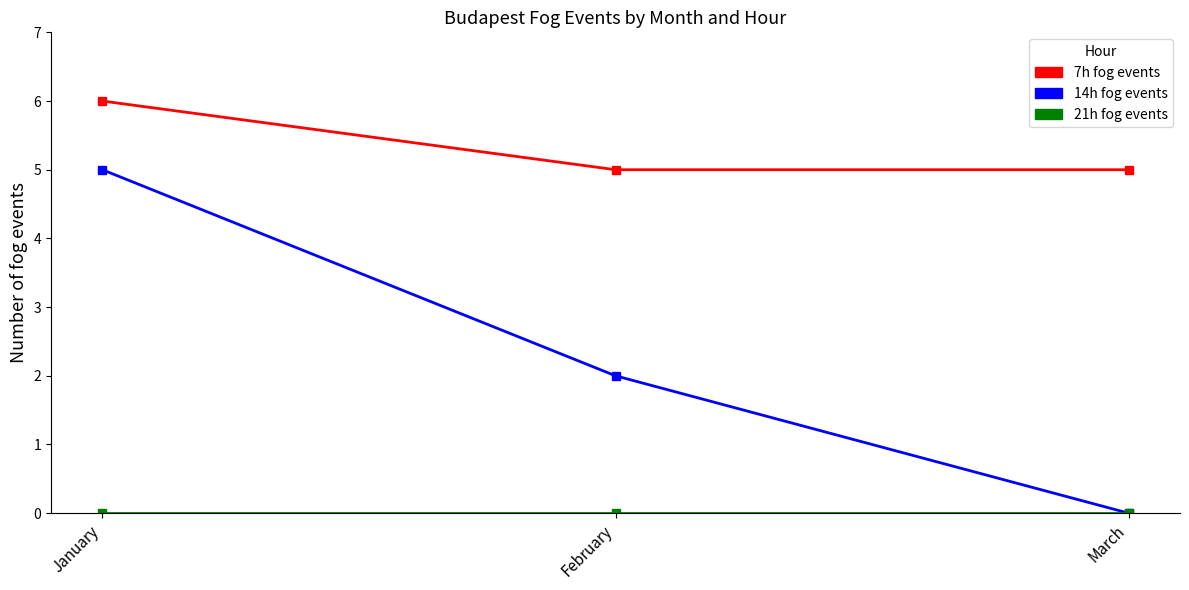

What is the difference between the highest and lowest values at January?

6